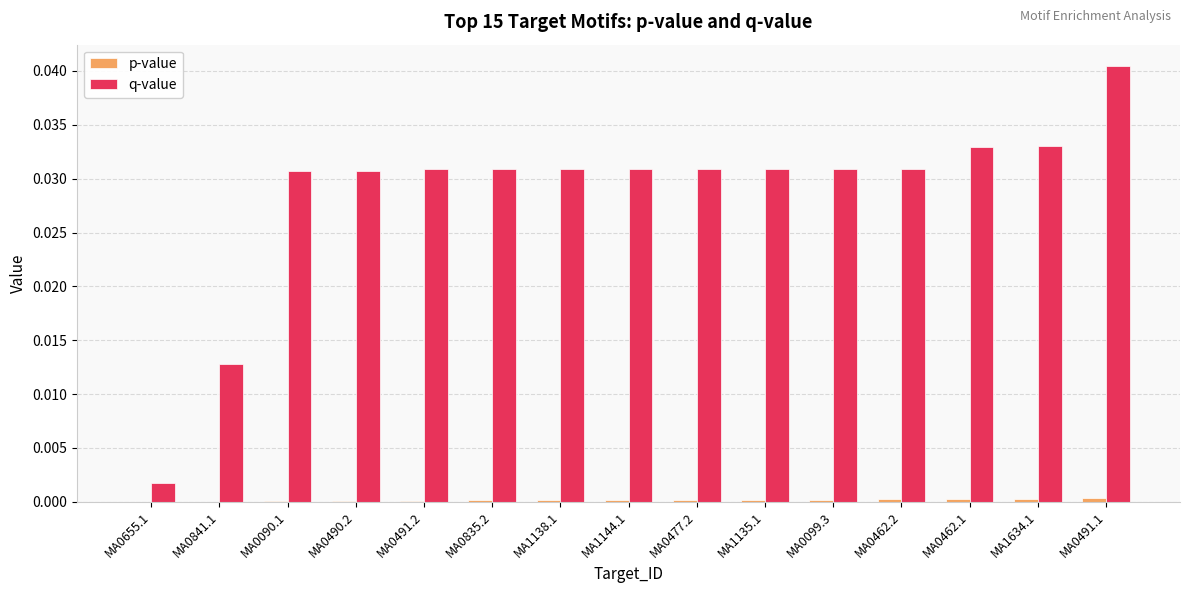

At which category is the sum across all series the highest?

MA0491.1